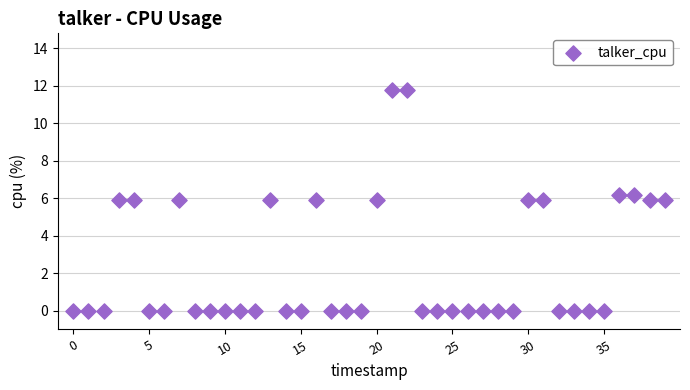

What is the range of Y values (max minus min)?

11.8